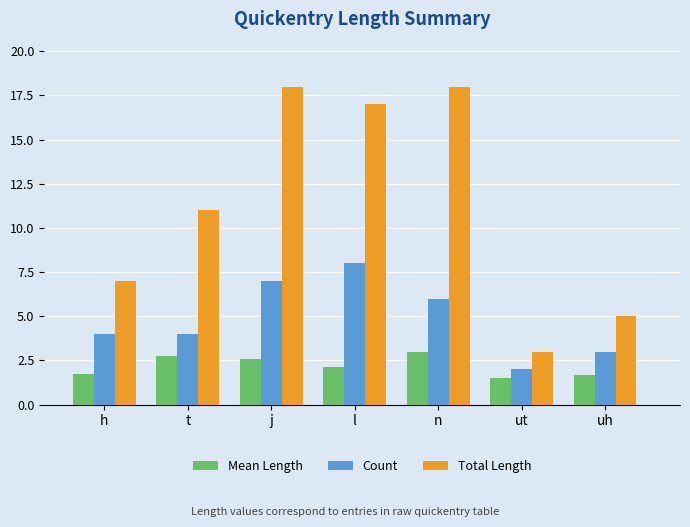

What is the maximum value shown in the chart?

18.0